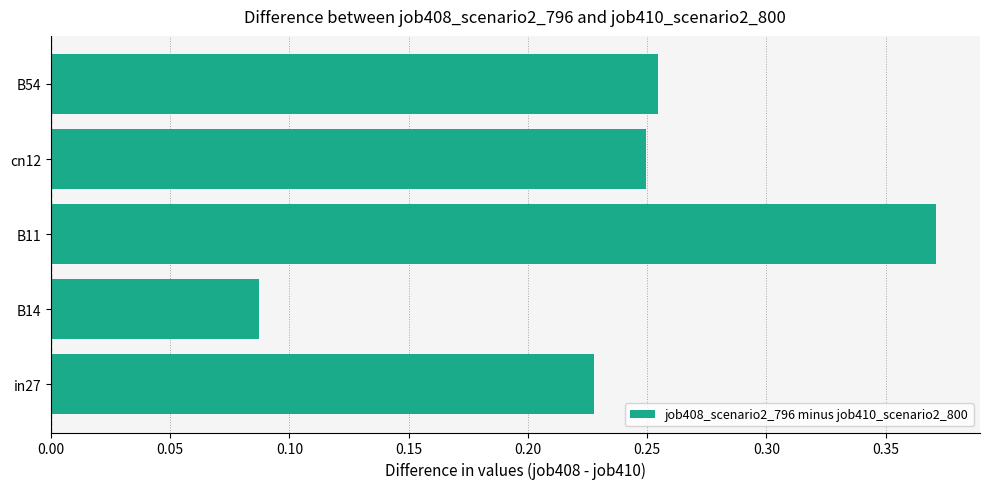

Count the values in the range 0 to 1.

5